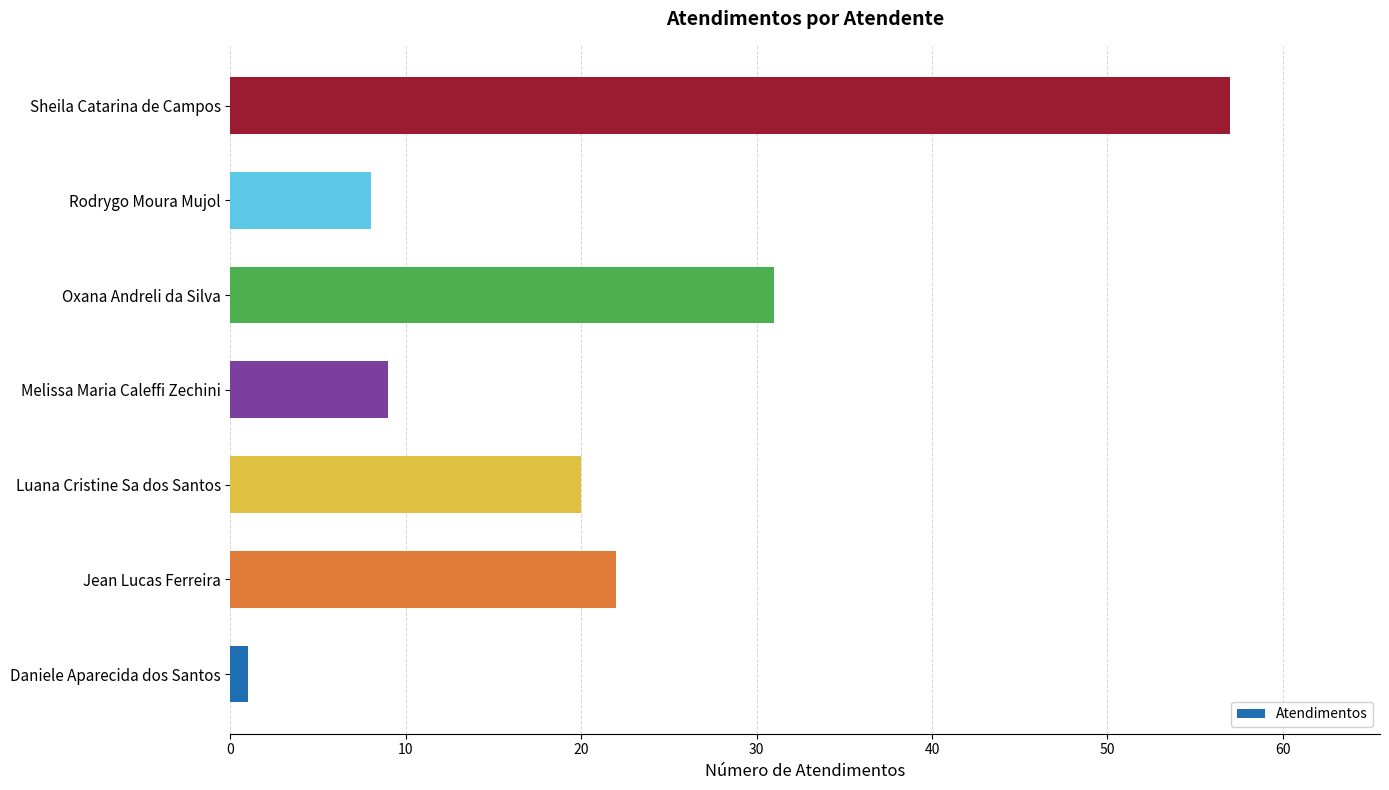

What is the difference between the maximum and minimum values?

56